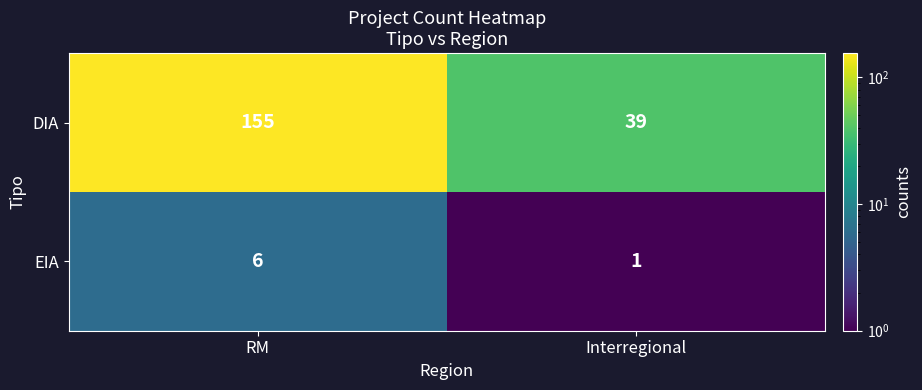

The DIA series shows 59 at Interregional. True or false?

False